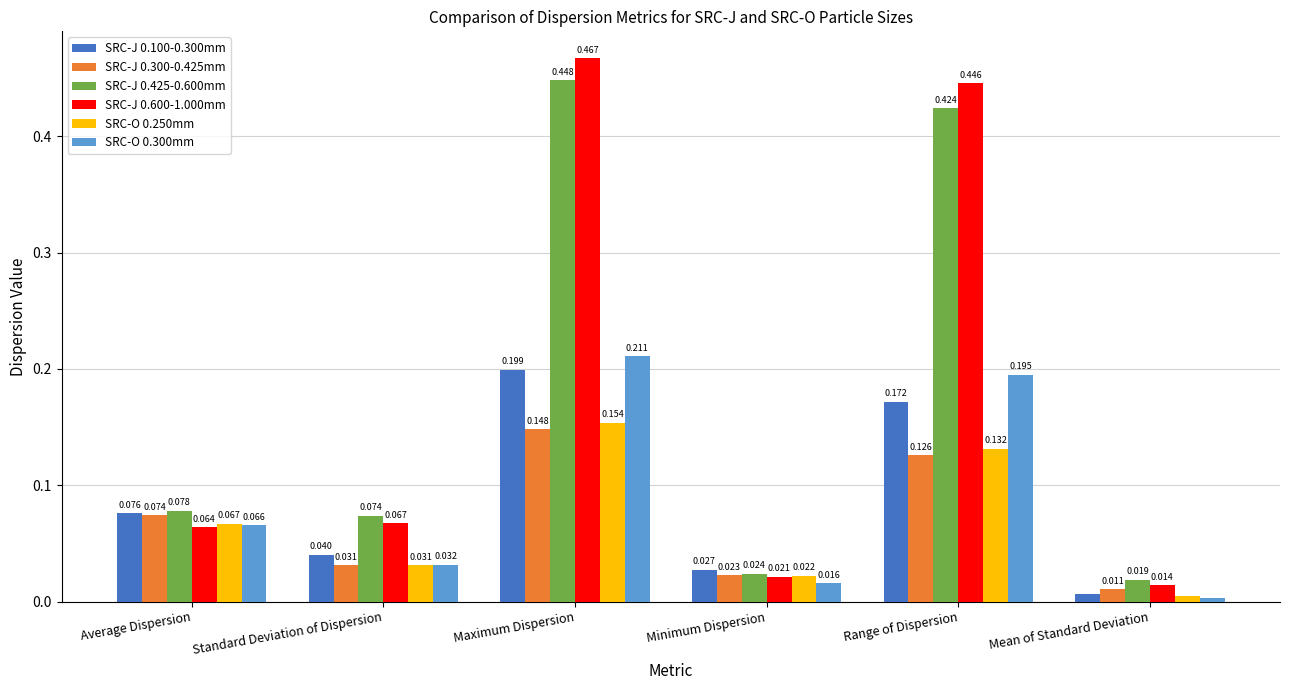

Which label corresponds to the smallest value in the chart?

Mean of Standard Deviation